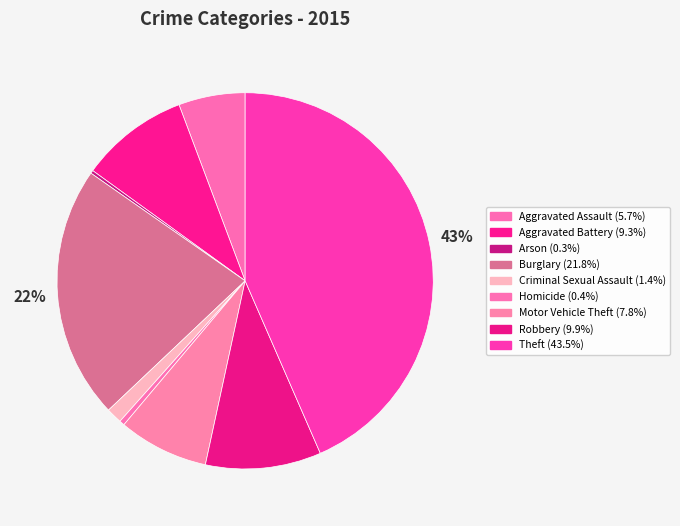

The Theft slice represents 58% of the pie. True or false?

False